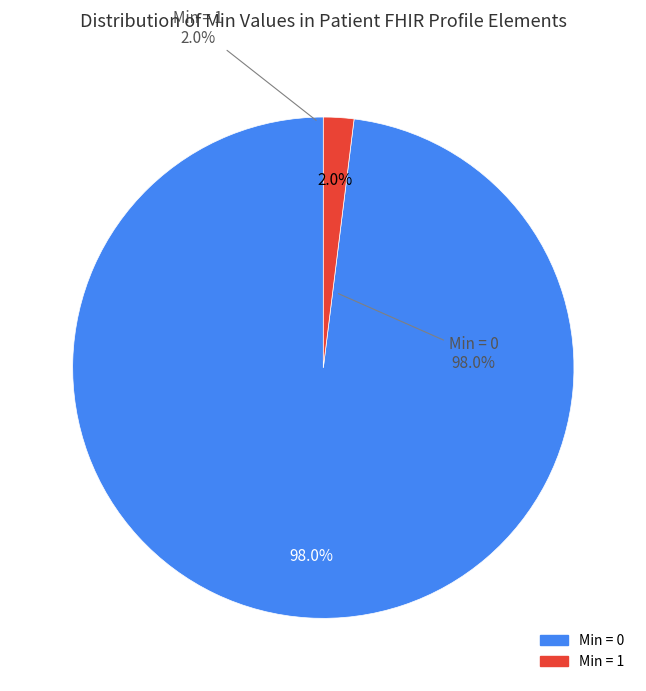

Do Patient.text (0 min) and Patient (0 min) together represent more than half of the pie?

No